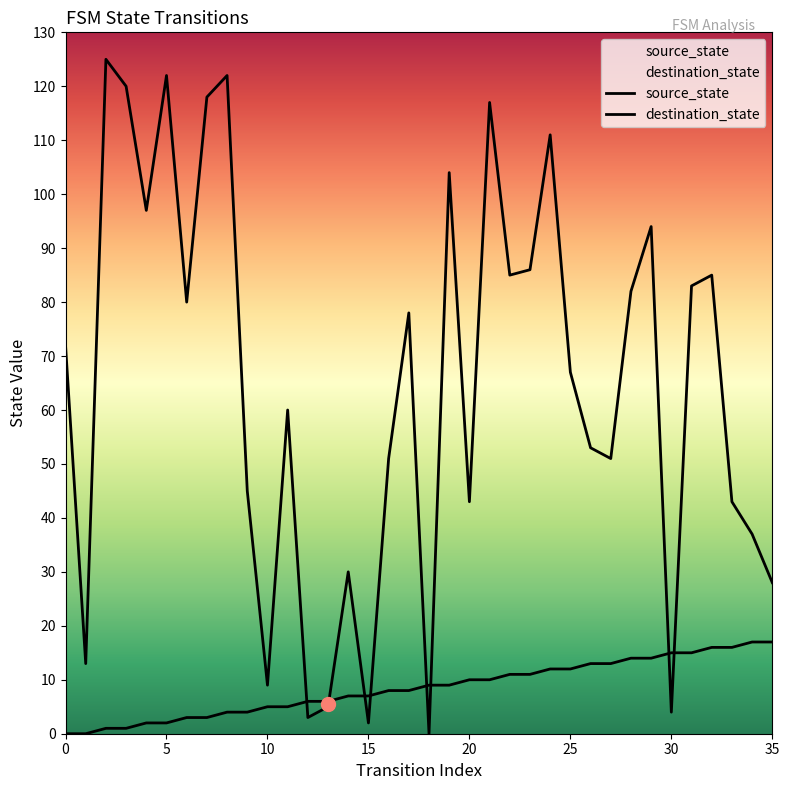

Rank the series by their average value, from highest to lowest.

destination_state, source_state